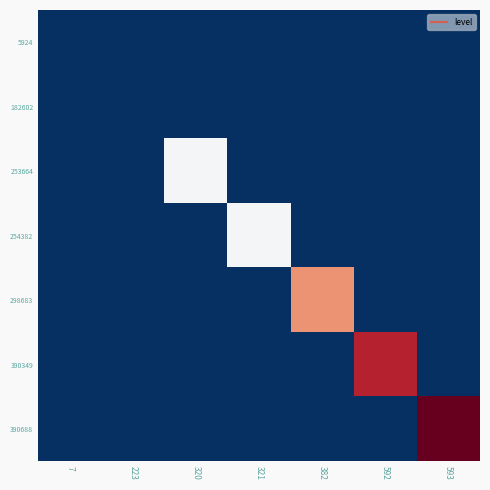

Which has a higher value, 593 or 382?

593